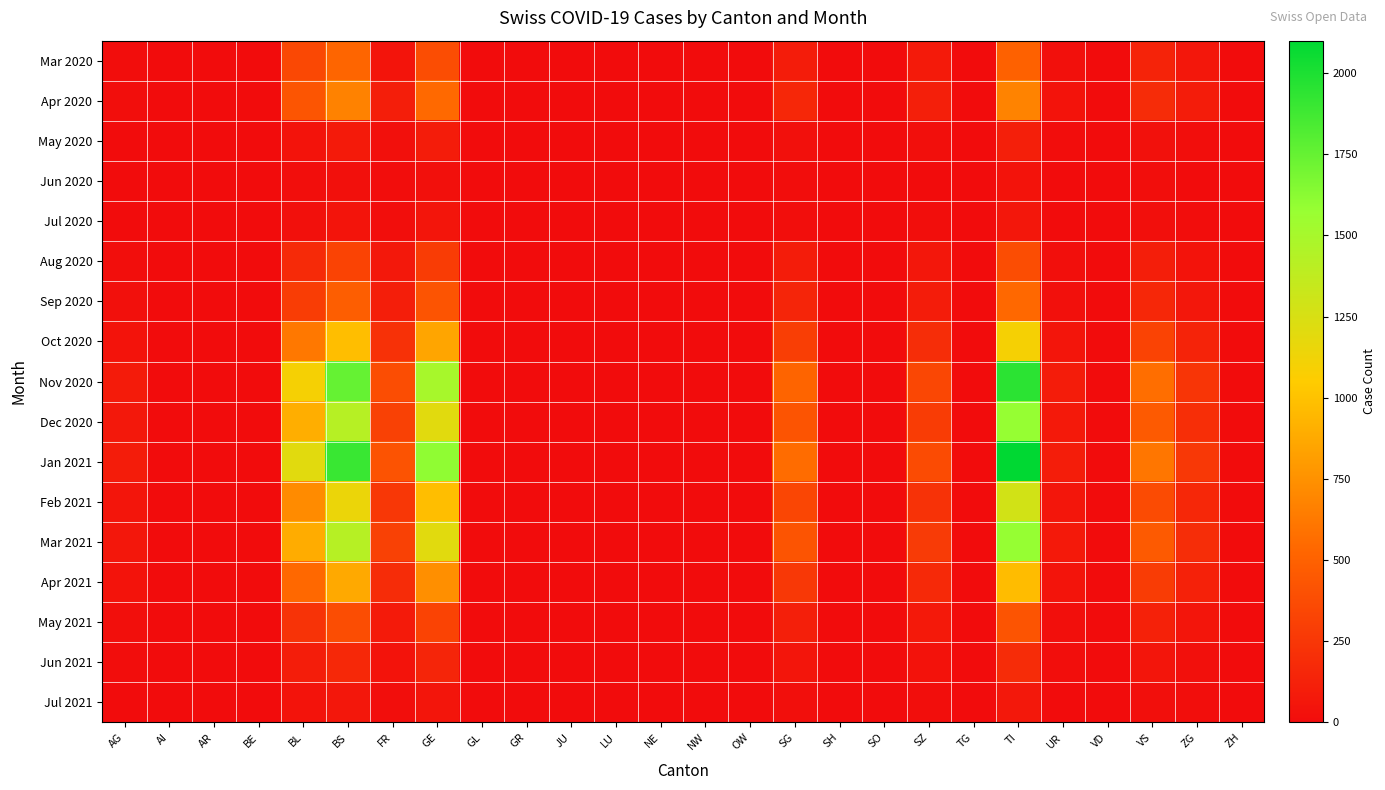

Reading right to left, extract all data points from this chart.

Mar 2020: ZH=0	ZG=68	VS=134	VD=0	UR=28	TI=498	TG=0	SZ=78	SO=0	SH=0	SG=94	OW=0	NW=0	NE=0	LU=0	JU=0	GR=0	GL=0	GE=380	FR=46	BS=522	BL=355	BE=0	AR=0	AI=0	AG=8
Apr 2020: ZH=0	ZG=93	VS=185	VD=0	UR=38	TI=678	TG=0	SZ=112	SO=0	SH=0	SG=160	OW=0	NW=0	NE=0	LU=0	JU=0	GR=0	GL=0	GE=542	FR=103	BS=672	BL=430	BE=0	AR=0	AI=0	AG=11
May 2020: ZH=0	ZG=14	VS=32	VD=0	UR=5	TI=112	TG=0	SZ=18	SO=0	SH=0	SG=28	OW=0	NW=0	NE=0	LU=0	JU=0	GR=0	GL=0	GE=98	FR=22	BS=82	BL=45	BE=0	AR=0	AI=0	AG=3
Jun 2020: ZH=0	ZG=3	VS=9	VD=0	UR=1	TI=38	TG=0	SZ=4	SO=0	SH=0	SG=8	OW=0	NW=0	NE=0	LU=0	JU=0	GR=0	GL=0	GE=28	FR=5	BS=24	BL=12	BE=0	AR=0	AI=0	AG=1
Jul 2020: ZH=0	ZG=6	VS=18	VD=0	UR=2	TI=62	TG=0	SZ=9	SO=0	SH=0	SG=15	OW=0	NW=0	NE=0	LU=0	JU=0	GR=0	GL=0	GE=52	FR=10	BS=48	BL=28	BE=0	AR=0	AI=0	AG=2
Aug 2020: ZH=0	ZG=45	VS=105	VD=0	UR=18	TI=380	TG=0	SZ=62	SO=0	SH=0	SG=95	OW=0	NW=0	NE=0	LU=0	JU=0	GR=0	GL=0	GE=280	FR=72	BS=320	BL=180	BE=0	AR=0	AI=0	AG=15
Sep 2020: ZH=0	ZG=68	VS=158	VD=0	UR=26	TI=540	TG=0	SZ=95	SO=0	SH=0	SG=145	OW=0	NW=0	NE=0	LU=0	JU=0	GR=0	GL=0	GE=420	FR=108	BS=480	BL=290	BE=0	AR=0	AI=0	AG=22
Oct 2020: ZH=0	ZG=138	VS=320	VD=0	UR=52	TI=1100	TG=0	SZ=195	SO=0	SH=0	SG=295	OW=0	NW=0	NE=0	LU=0	JU=0	GR=0	GL=0	GE=850	FR=215	BS=980	BL=620	BE=0	AR=0	AI=0	AG=45
Nov 2020: ZH=0	ZG=245	VS=570	VD=0	UR=92	TI=1950	TG=0	SZ=345	SO=0	SH=0	SG=520	OW=0	NW=0	NE=0	LU=0	JU=0	GR=0	GL=0	GE=1500	FR=385	BS=1750	BL=1100	BE=0	AR=0	AI=0	AG=88
Dec 2020: ZH=0	ZG=198	VS=460	VD=0	UR=75	TI=1580	TG=0	SZ=280	SO=0	SH=0	SG=420	OW=0	NW=0	NE=0	LU=0	JU=0	GR=0	GL=0	GE=1200	FR=312	BS=1420	BL=900	BE=0	AR=0	AI=0	AG=72
Jan 2021: ZH=0	ZG=262	VS=610	VD=0	UR=99	TI=2100	TG=0	SZ=372	SO=0	SH=0	SG=560	OW=0	NW=0	NE=0	LU=0	JU=0	GR=0	GL=0	GE=1600	FR=415	BS=1900	BL=1200	BE=0	AR=0	AI=0	AG=95
Feb 2021: ZH=0	ZG=158	VS=370	VD=0	UR=60	TI=1280	TG=0	SZ=225	SO=0	SH=0	SG=340	OW=0	NW=0	NE=0	LU=0	JU=0	GR=0	GL=0	GE=980	FR=252	BS=1150	BL=720	BE=0	AR=0	AI=0	AG=55
Mar 2021: ZH=0	ZG=196	VS=458	VD=0	UR=74	TI=1580	TG=0	SZ=278	SO=0	SH=0	SG=420	OW=0	NW=0	NE=0	LU=0	JU=0	GR=0	GL=0	GE=1200	FR=310	BS=1420	BL=890	BE=0	AR=0	AI=0	AG=68
Apr 2021: ZH=0	ZG=120	VS=280	VD=0	UR=46	TI=968	TG=0	SZ=170	SO=0	SH=0	SG=258	OW=0	NW=0	NE=0	LU=0	JU=0	GR=0	GL=0	GE=740	FR=192	BS=870	BL=540	BE=0	AR=0	AI=0	AG=42
May 2021: ZH=0	ZG=52	VS=122	VD=0	UR=20	TI=422	TG=0	SZ=74	SO=0	SH=0	SG=112	OW=0	NW=0	NE=0	LU=0	JU=0	GR=0	GL=0	GE=325	FR=85	BS=380	BL=230	BE=0	AR=0	AI=0	AG=18
Jun 2021: ZH=0	ZG=23	VS=54	VD=0	UR=9	TI=188	TG=0	SZ=33	SO=0	SH=0	SG=50	OW=0	NW=0	NE=0	LU=0	JU=0	GR=0	GL=0	GE=144	FR=38	BS=168	BL=102	BE=0	AR=0	AI=0	AG=8
Jul 2021: ZH=0	ZG=9	VS=20	VD=0	UR=3	TI=70	TG=0	SZ=12	SO=0	SH=0	SG=19	OW=0	NW=0	NE=0	LU=0	JU=0	GR=0	GL=0	GE=54	FR=14	BS=62	BL=38	BE=0	AR=0	AI=0	AG=3